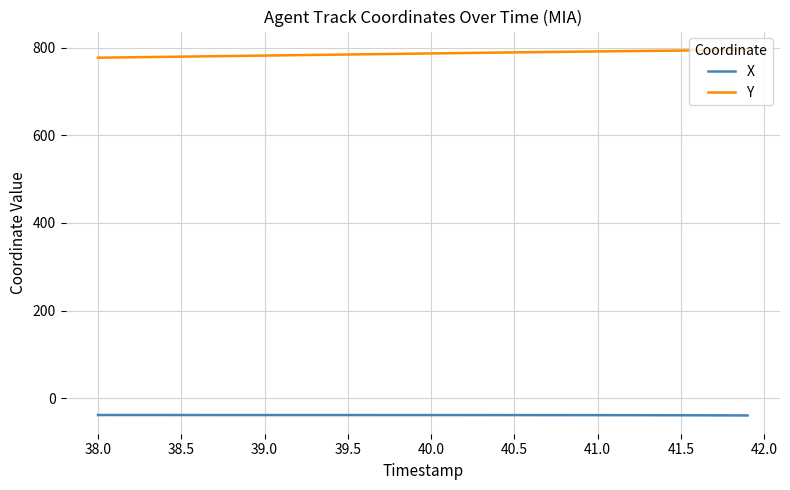

How many categories are shown in the chart?

40